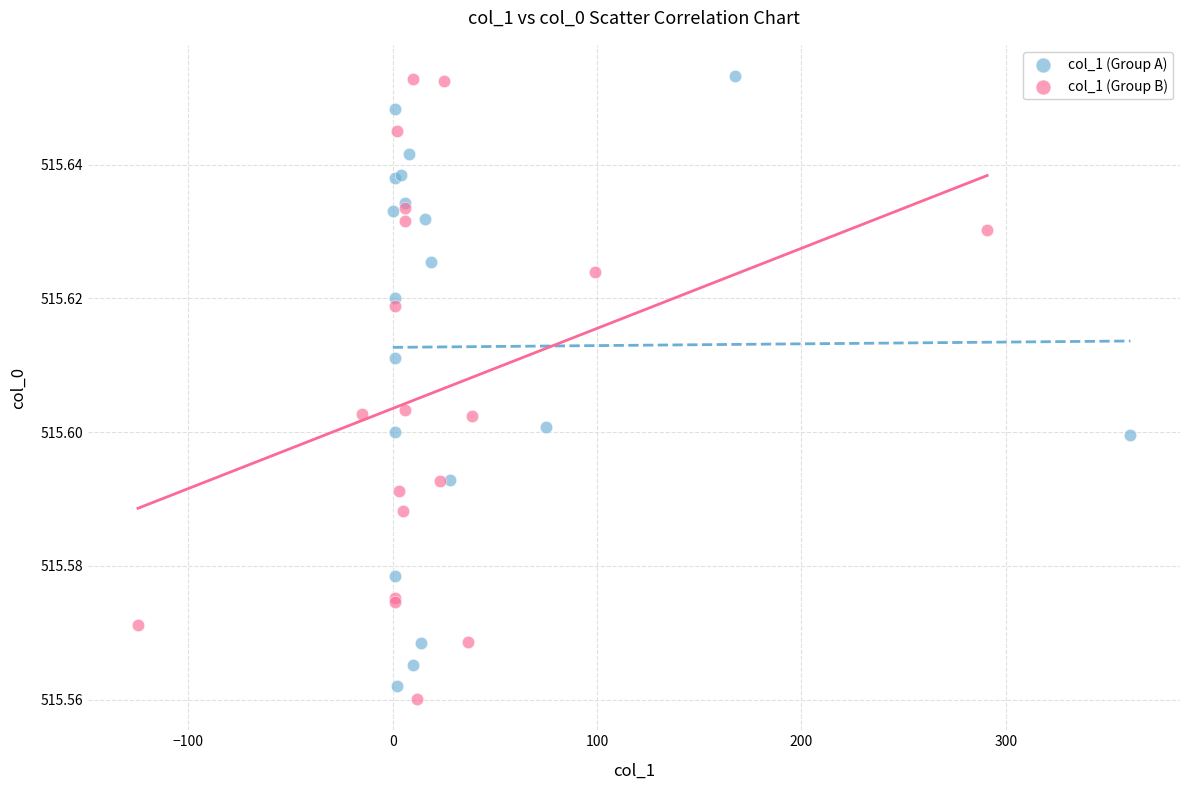

What are all the series names shown in the legend?

col_1 (Group A), col_1 (Group B)